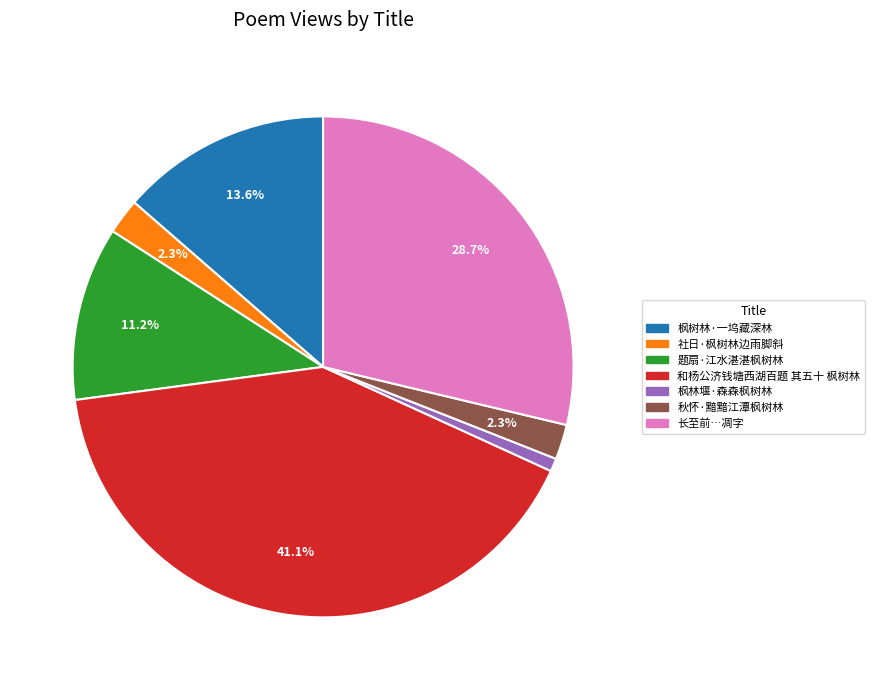

Is there any slice that represents more than half of the pie?

No